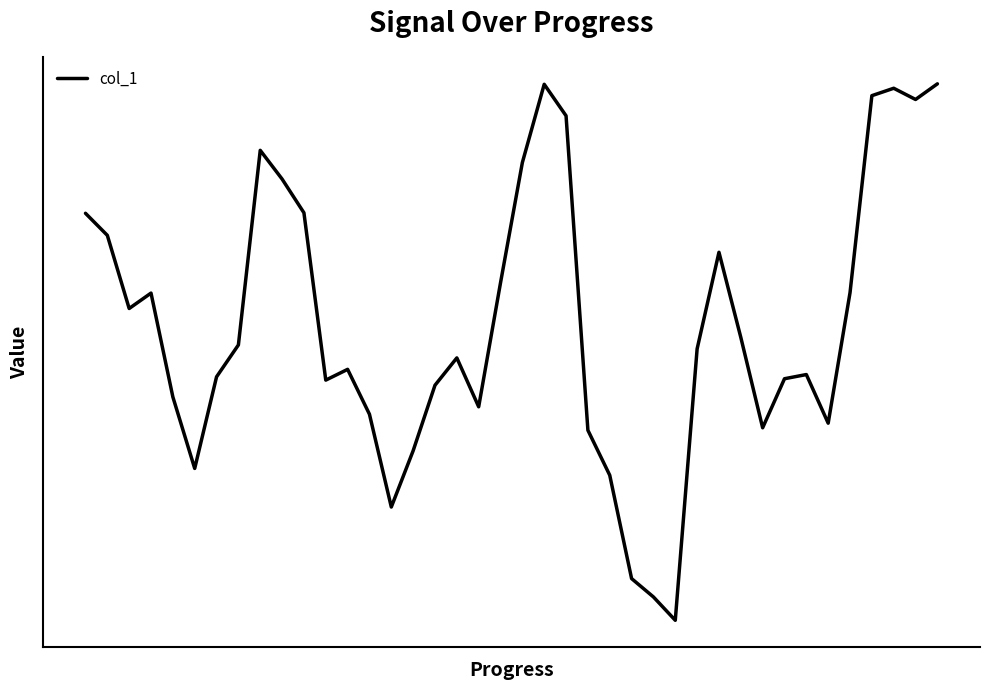

Reading right to left, list all the values displayed in this chart.

39=0.0	38=0.0	37=0.0	36=0.0	35=-0.0	34=-0.1	33=-0.1	32=-0.1	31=-0.1	30=-0.0	29=-0.0	28=-0.0	27=-0.1	26=-0.1	25=-0.1	24=-0.1	23=-0.1	22=0.0	21=0.0	20=0.0	19=-0.0	18=-0.1	17=-0.0	16=-0.1	15=-0.1	14=-0.1	13=-0.1	12=-0.1	11=-0.1	10=-0.0	9=0.0	8=0.0	7=-0.0	6=-0.1	5=-0.1	4=-0.1	3=-0.0	2=-0.0	1=-0.0	0=-0.0